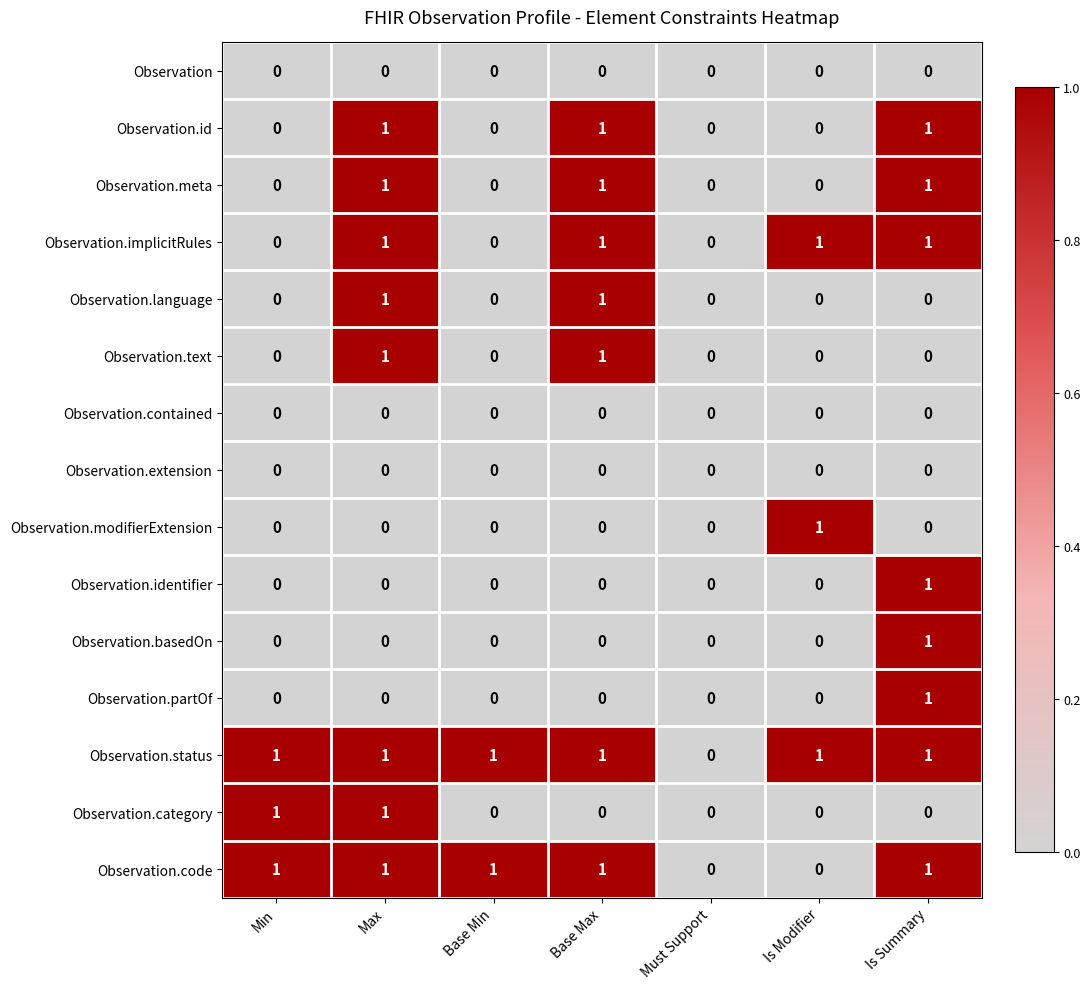

Between Max and Base Max, which series saw the biggest shift?

Observation.category